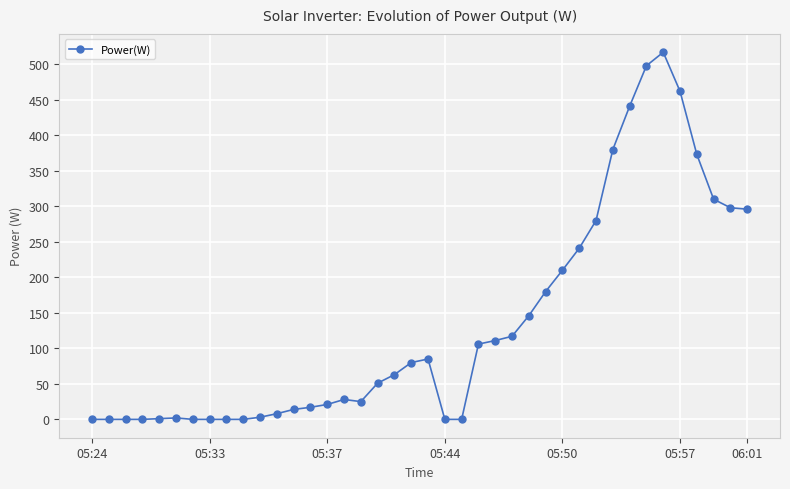

What is the difference between the second highest and minimum values?

498